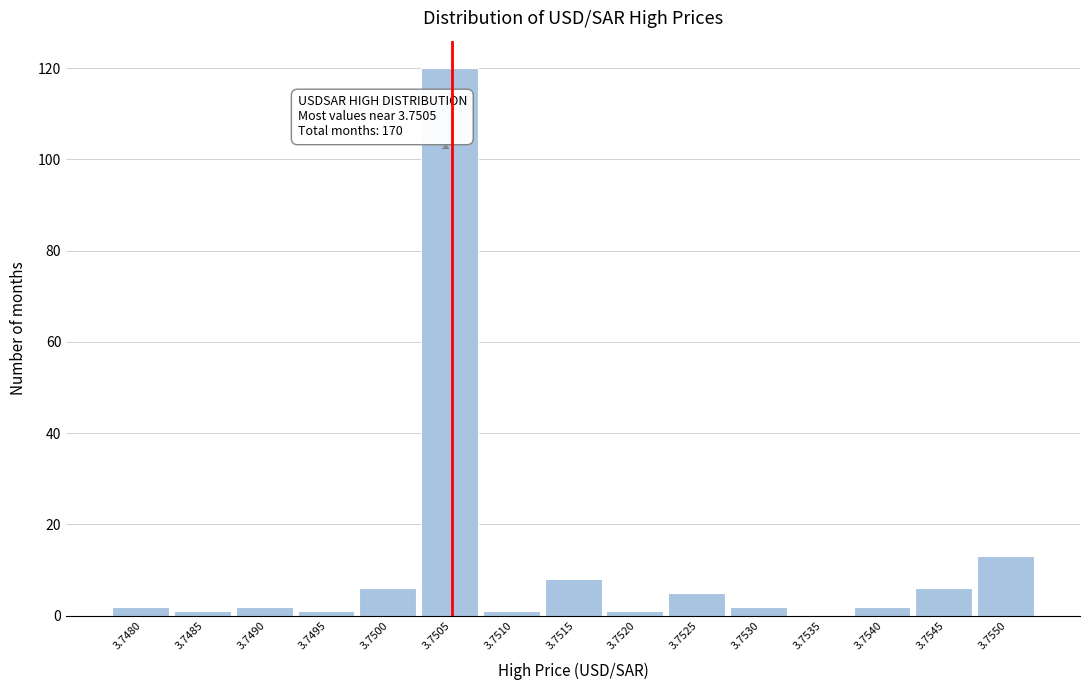

Reading left to right, transcribe all the data shown in this chart.

3.7480=2	3.7485=1	3.7490=2	3.7495=1	3.7500=6	3.7505=120	3.7510=1	3.7515=8	3.7520=1	3.7525=5	3.7530=2	3.7535=0	3.7540=2	3.7545=6	3.7550=13